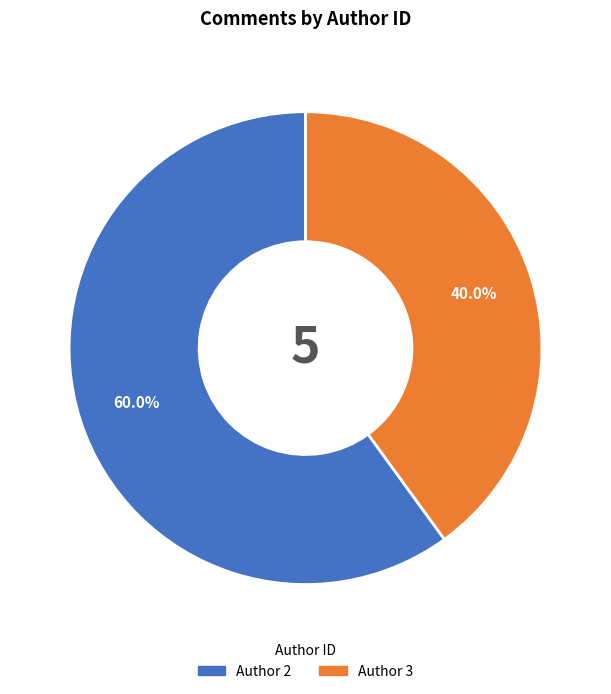

What is the largest slice in the pie chart?

2